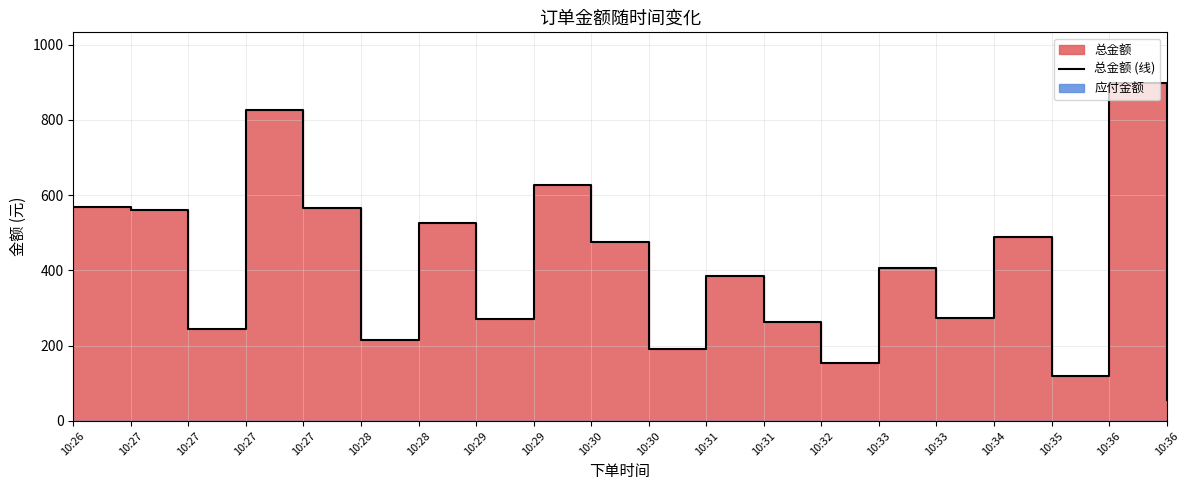

What is the sum of the values at 10:32 and 10:30?

344.7